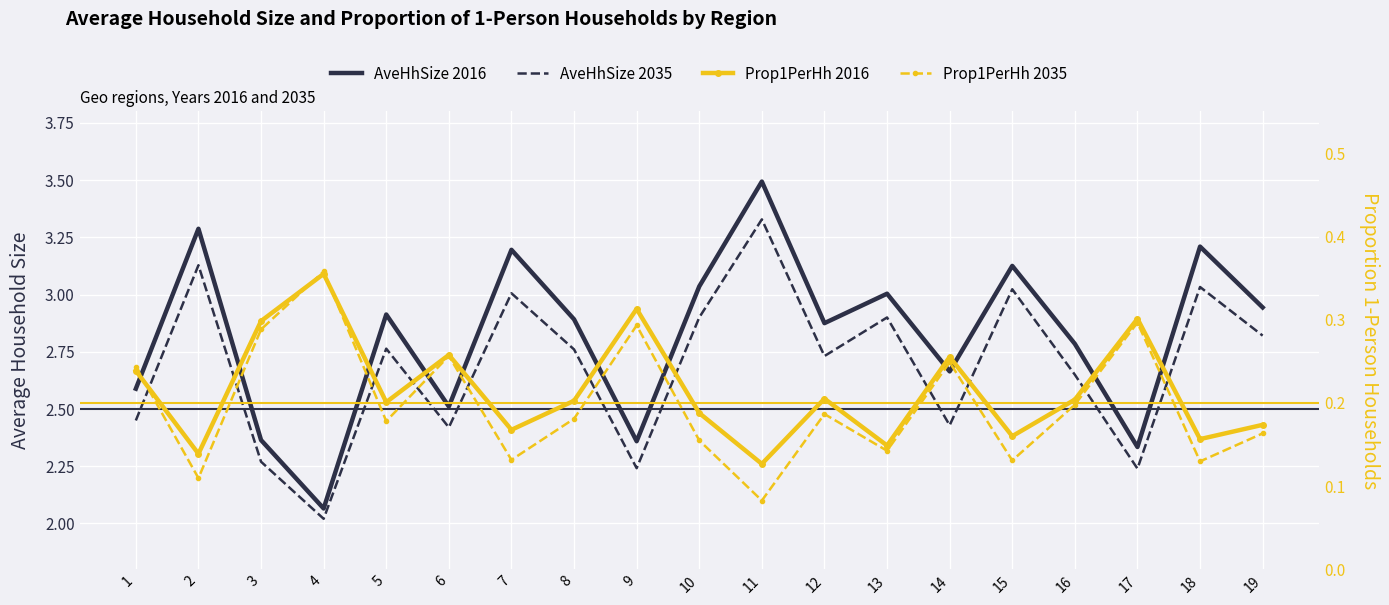

Reading left to right, extract all data points from this chart.

AveHhSize 2016: 2.6	3.3	2.4	2.1	2.9	2.5	3.2	2.9	2.4	3.0	3.5	2.9	3.0	2.7	3.1	2.8	2.3	3.2	2.9
AveHhSize 2035: 2.5	3.1	2.3	2.0	2.8	2.4	3.0	2.8	2.2	2.9	3.3	2.7	2.9	2.4	3.0	2.6	2.2	3.0	2.8
Prop1PerHh 2016: 0.2	0.1	0.3	0.4	0.2	0.3	0.2	0.2	0.3	0.2	0.1	0.2	0.1	0.3	0.2	0.2	0.3	0.2	0.2
Prop1PerHh 2035: 0.2	0.1	0.3	0.4	0.2	0.3	0.1	0.2	0.3	0.2	0.1	0.2	0.1	0.2	0.1	0.2	0.3	0.1	0.2